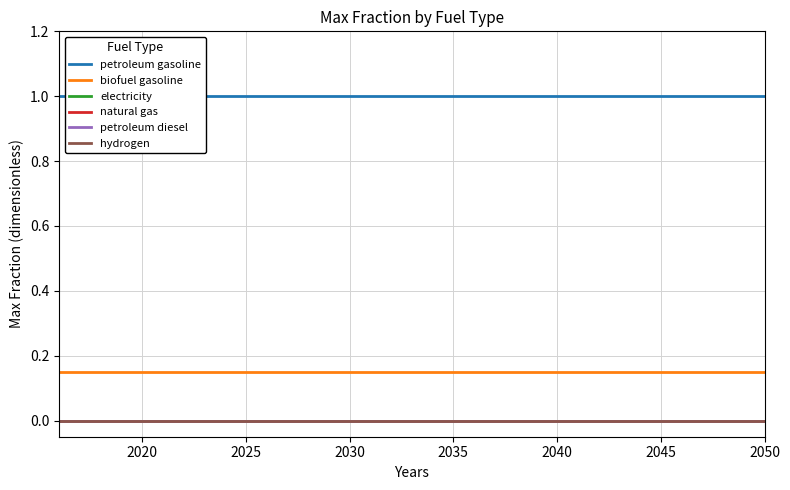

What is the average value of the petroleum gasoline series?

1.0